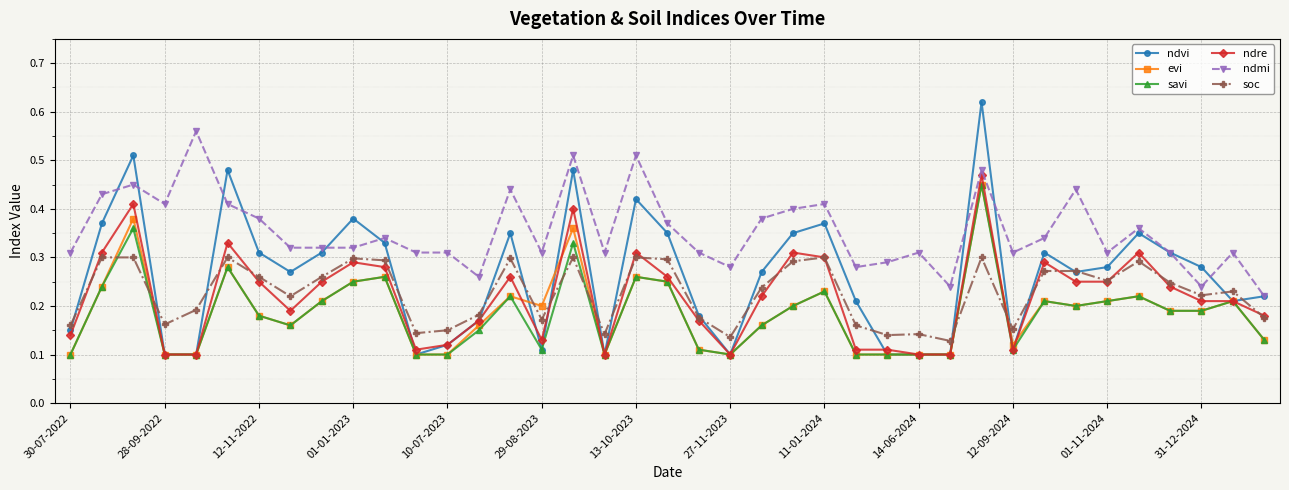

At how many categories does at least one series exceed 0?

39